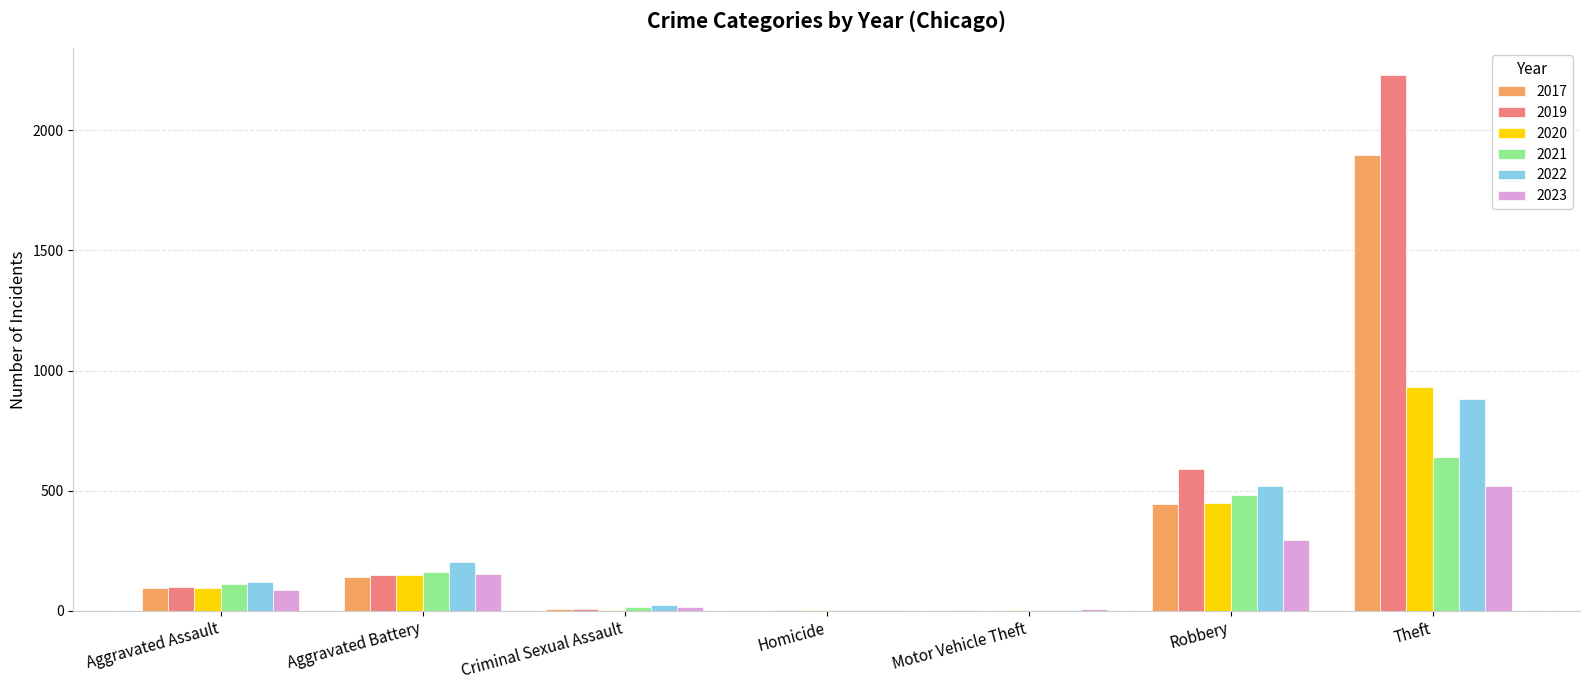

What is the sum of the 2022 values at Robbery and Theft?

1401